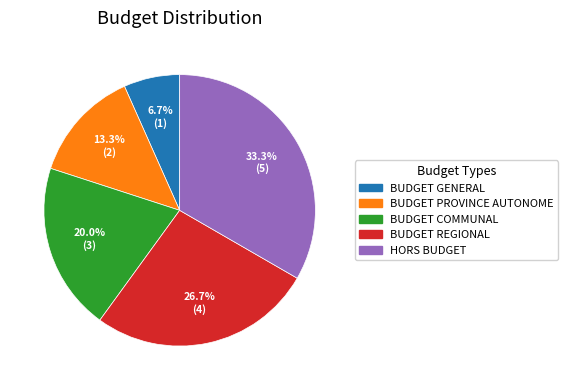

What is the total percentage of BUDGET PROVINCE AUTONOME and BUDGET REGIONAL?

40.0%